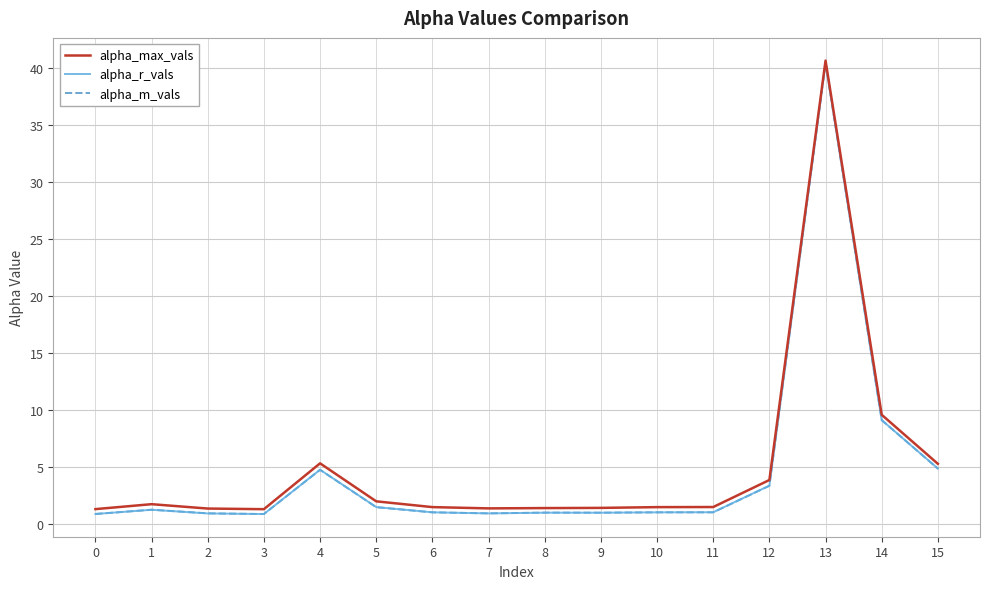

Which series changed the most between 7 and 14?

alpha_max_vals